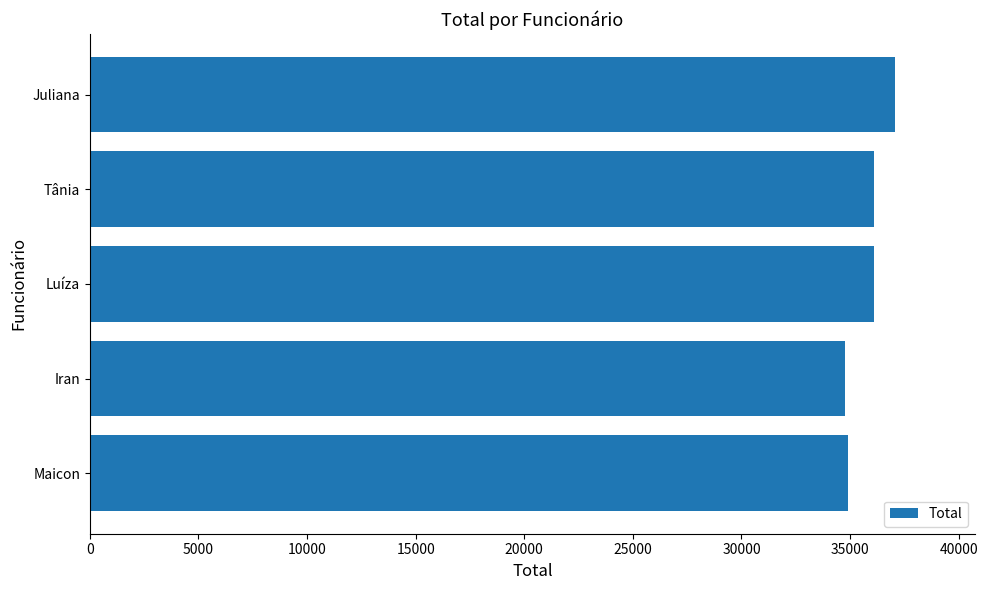

What is the difference between the maximum and second lowest values?

2150